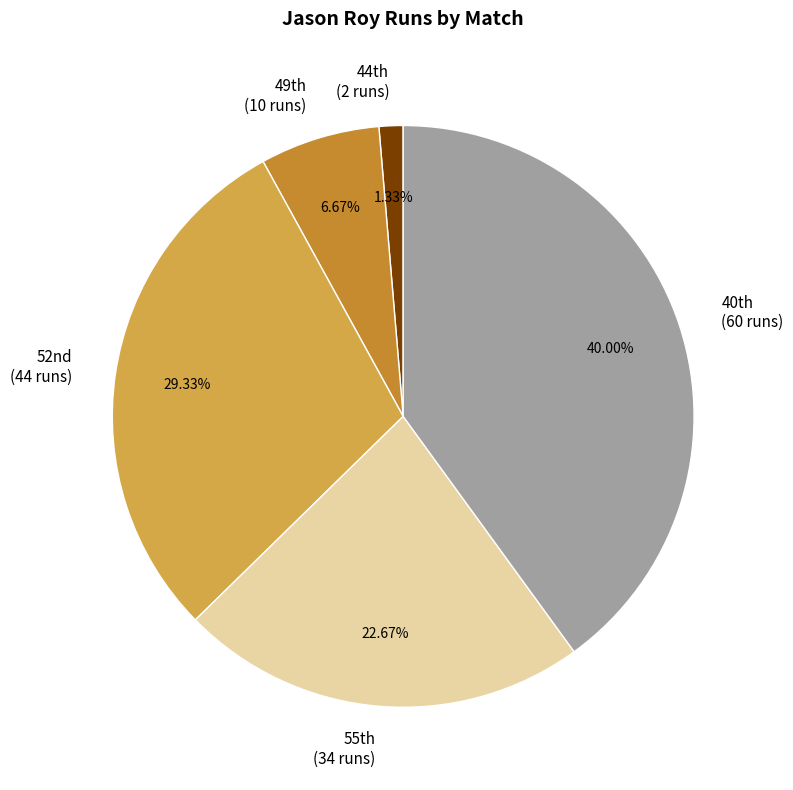

To the nearest percent, what is the average slice percentage?

20%